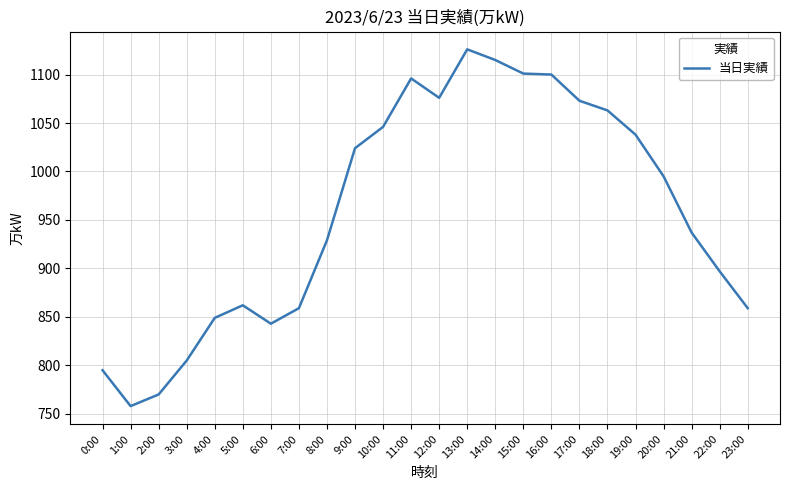

How many lines are shown in the chart?

1